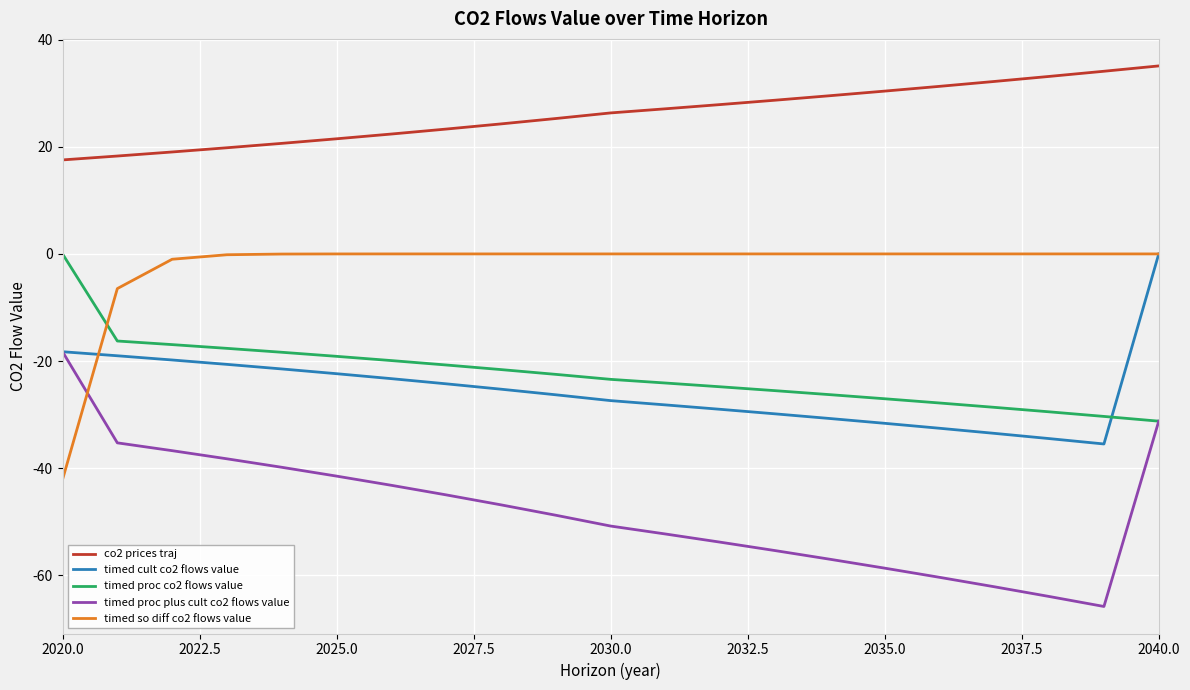

True or false: co2 prices traj and timed proc co2 flows value cross at least once.

False